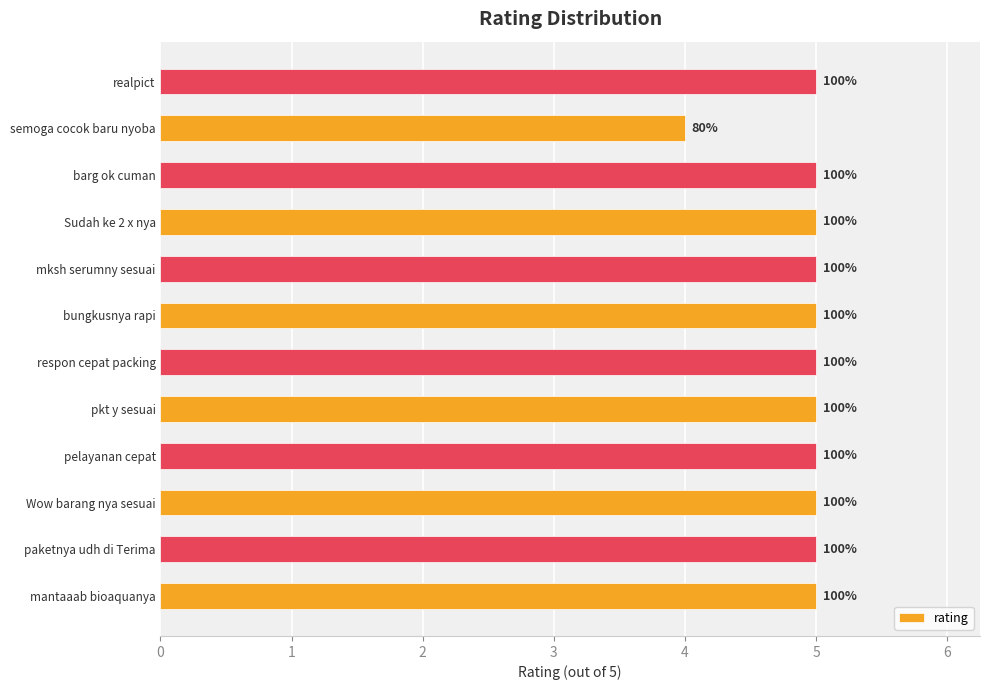

Are the bars grouped side by side (vs. stacked)?

No